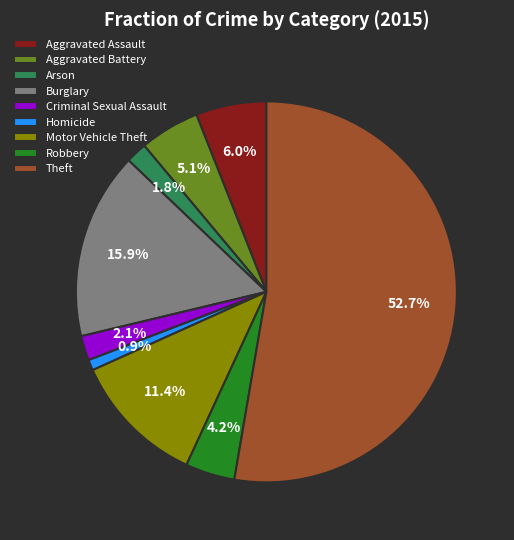

What is the smallest slice in the pie chart?

Homicide